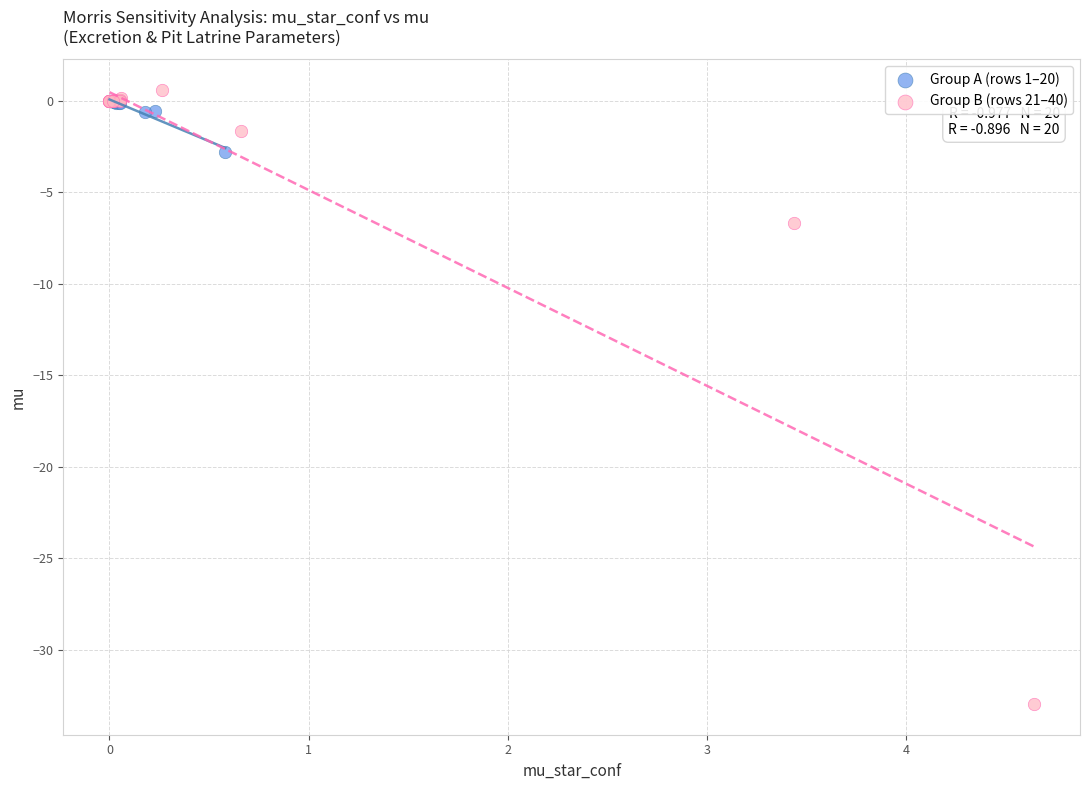

Which series reaches the minimum Y coordinate?

Group B (rows 21–40)